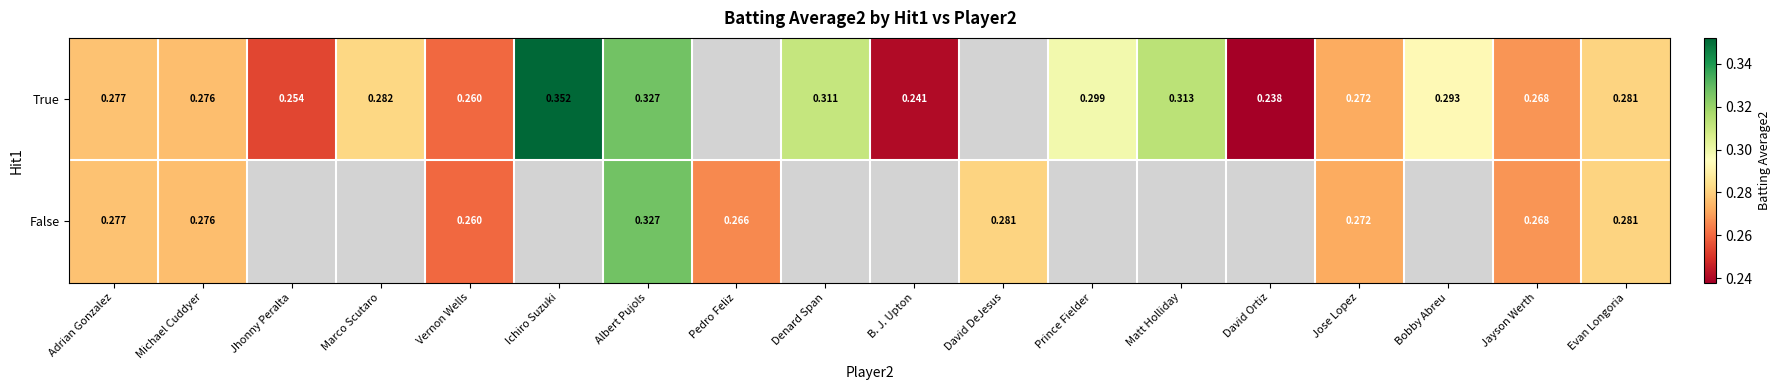

Is the value of False at Evan Longoria greater than the value of True at Matt Holliday?

No